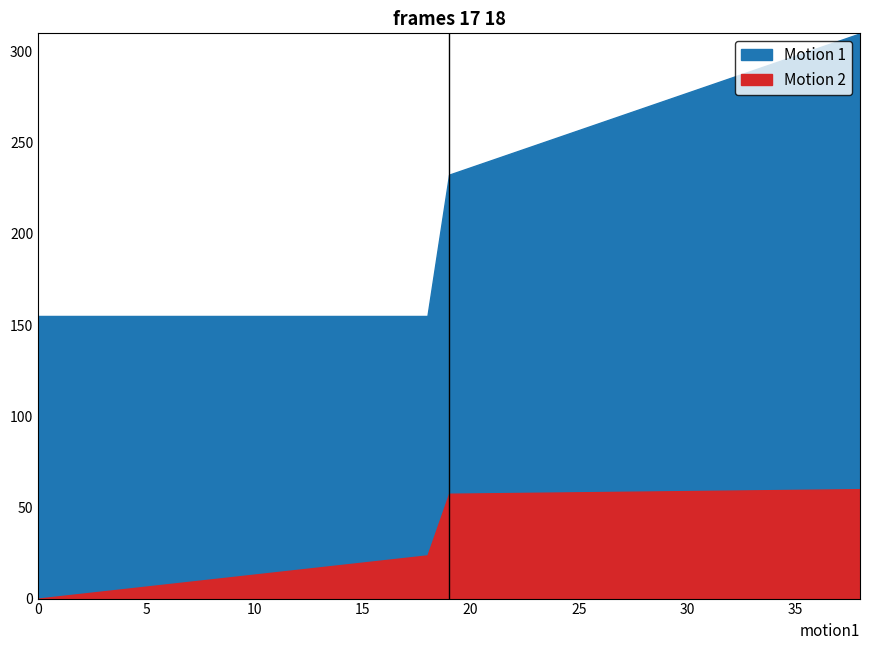

True or false: Base Min has a value of 0 at 0.

True